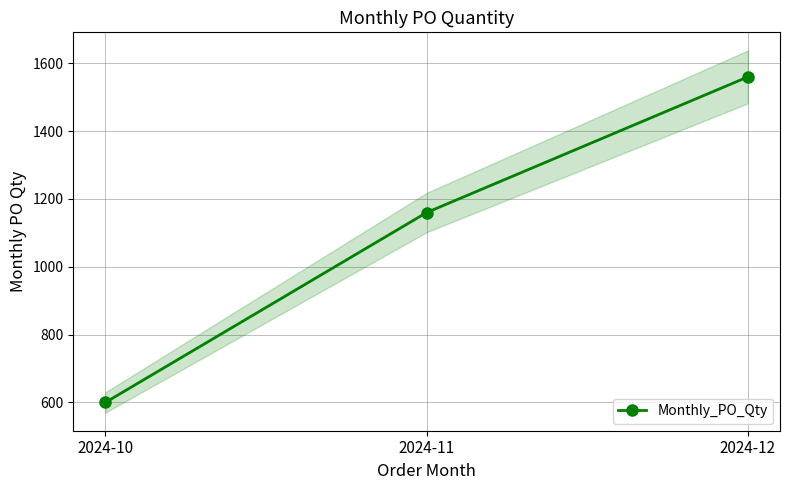

The chart shows a value of 1160 at 2024-11. True or false?

True